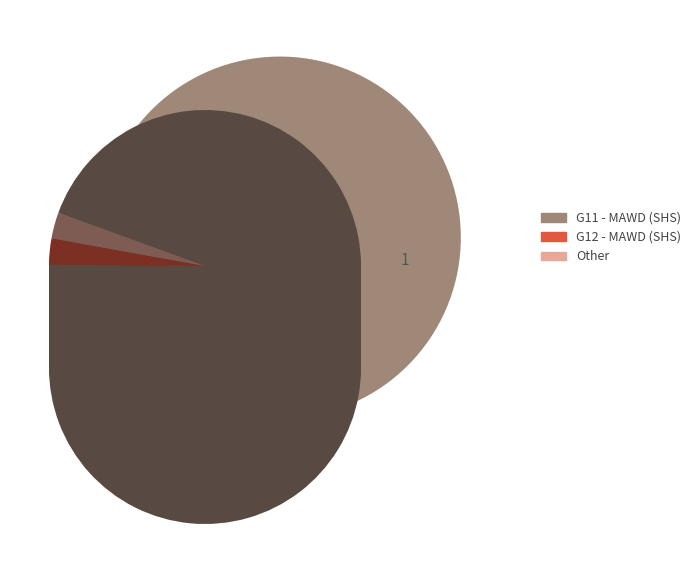

The Other Career 1 slice represents 11% of the pie. True or false?

False